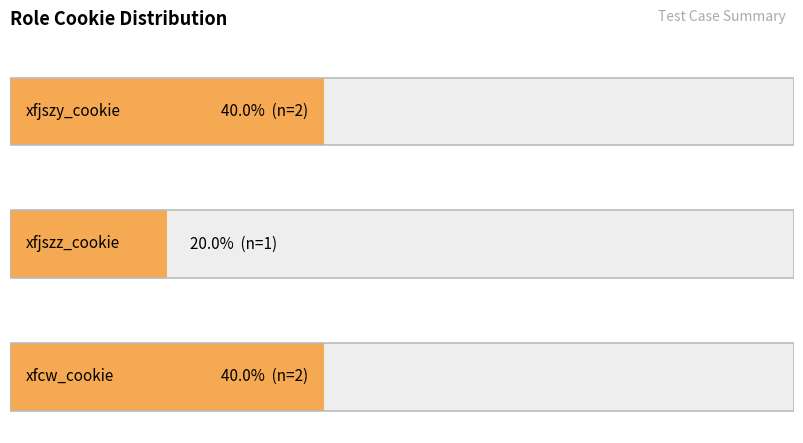

At which label is the value closest to 3?

xfjszy_cookie